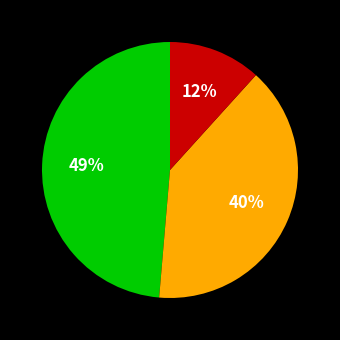

Is there any slice that represents more than half of the pie?

No